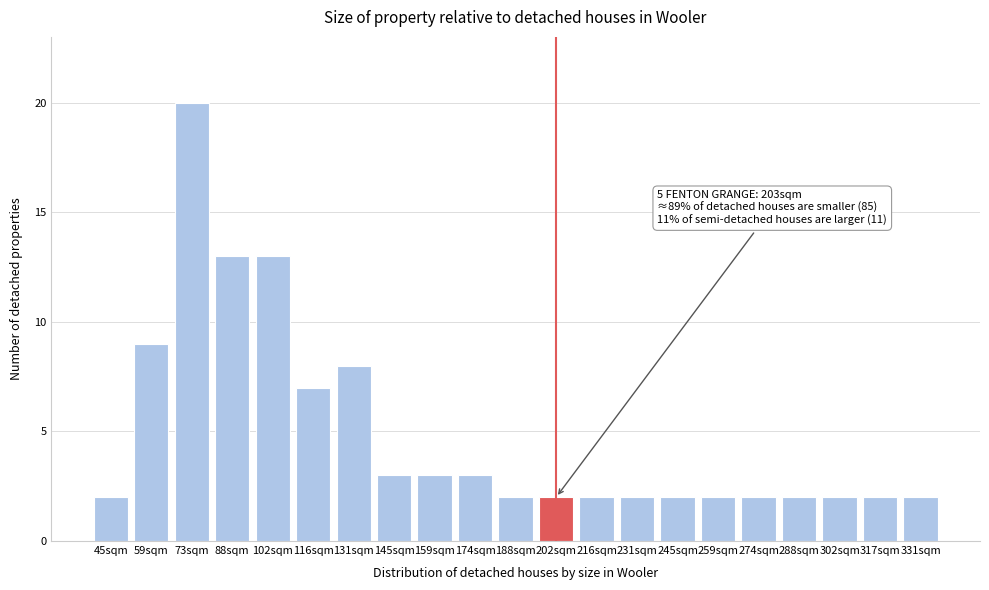

Reading left to right, extract all data points from this chart.

45sqm=2	59sqm=9	73sqm=20	88sqm=13	102sqm=13	116sqm=7	131sqm=8	145sqm=3	159sqm=3	174sqm=3	188sqm=2	202sqm=2	216sqm=2	231sqm=2	245sqm=2	259sqm=2	274sqm=2	288sqm=2	302sqm=2	317sqm=2	331sqm=2